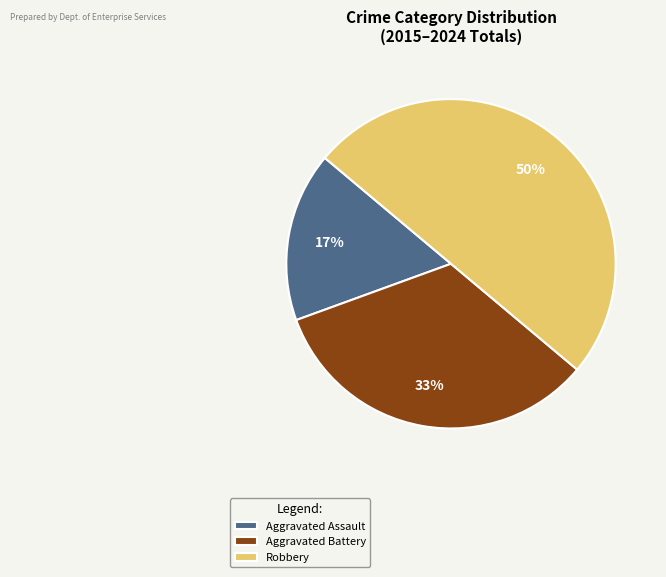

Approximately how many times larger is the value at Aggravated Battery compared to Robbery?

0.7